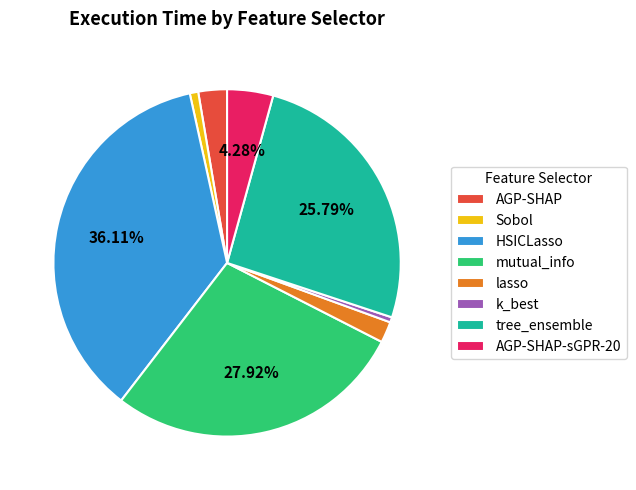

Count the number of slices in the pie.

8